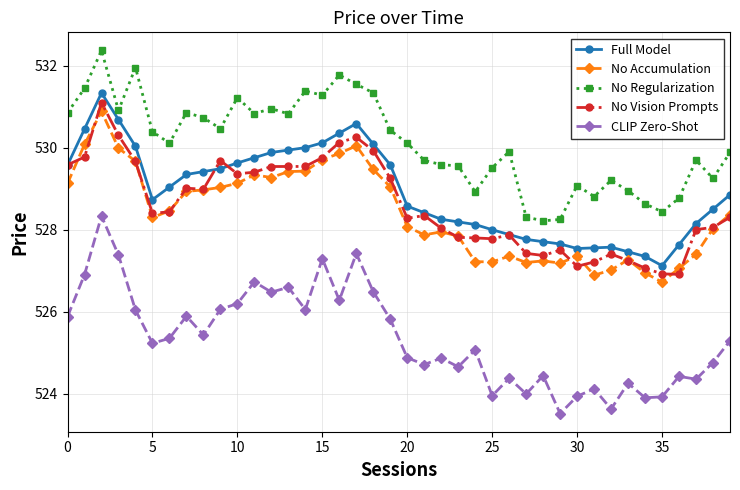

Does the chart have visible grid lines?

Yes